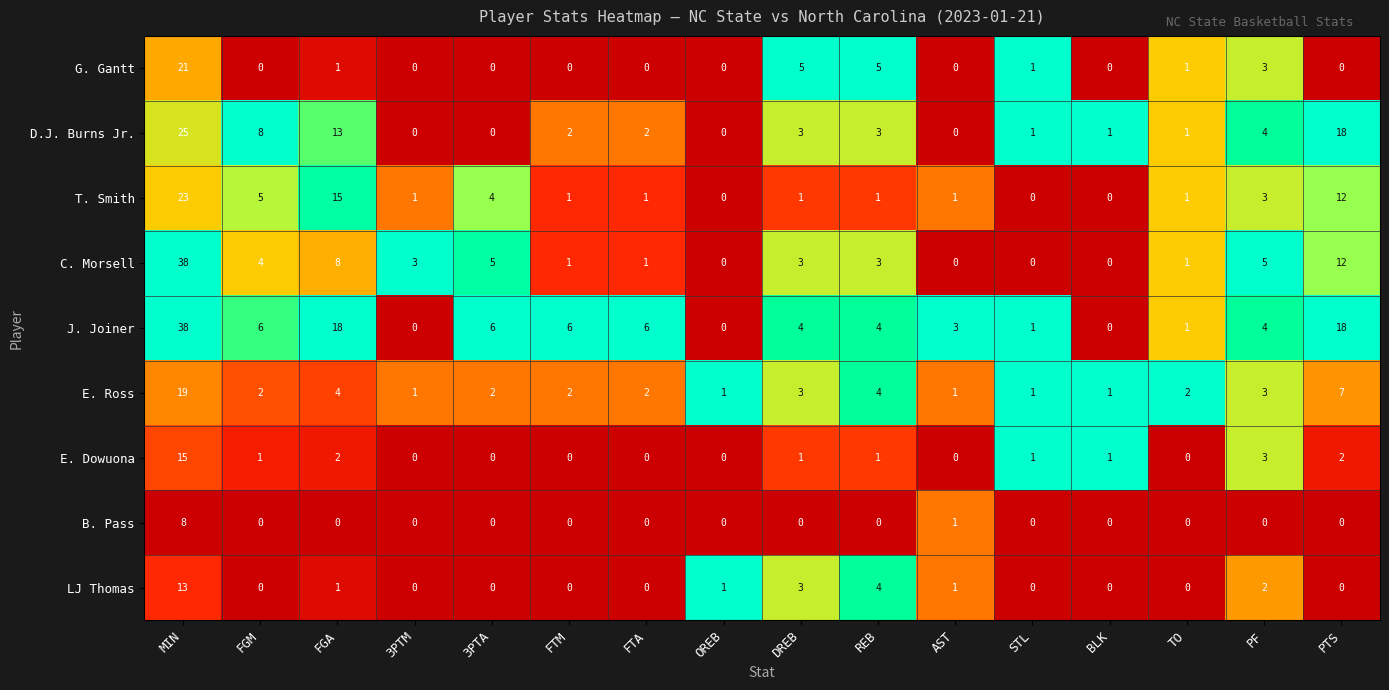

At which label does E. Ross first exceed 2?

MIN